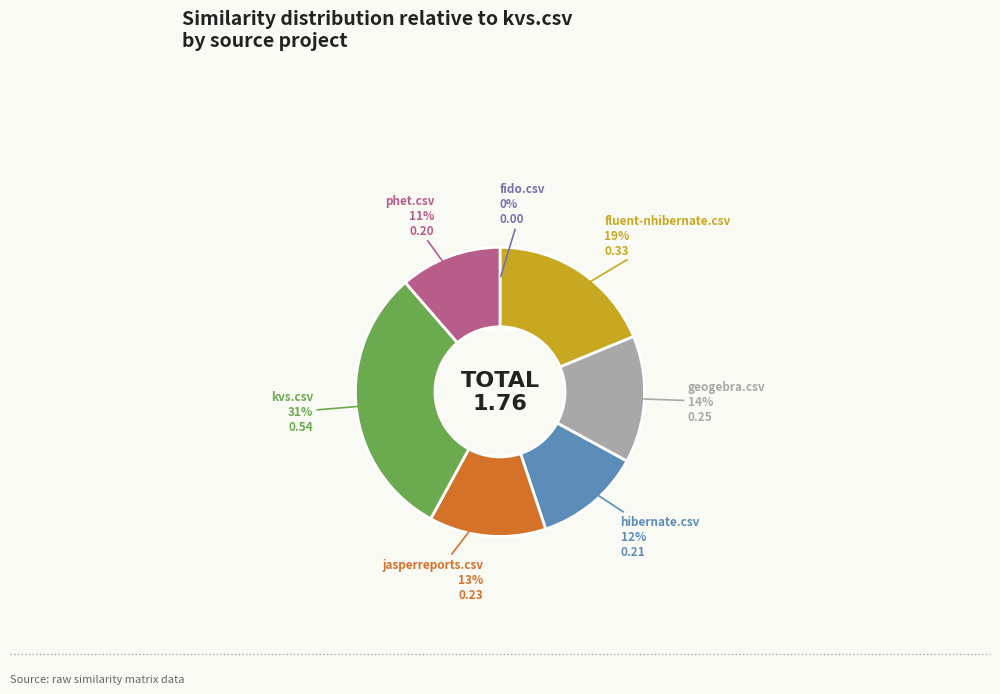

Is there any slice that represents more than half of the pie?

No